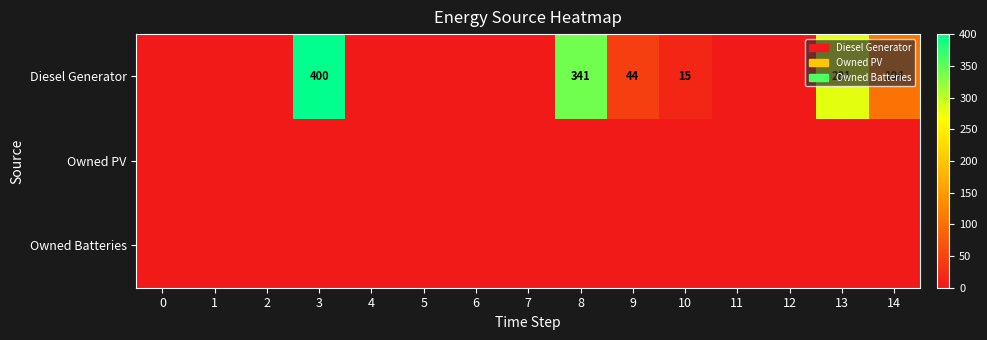

The Diesel Generator series shows 495 at 13. True or false?

False